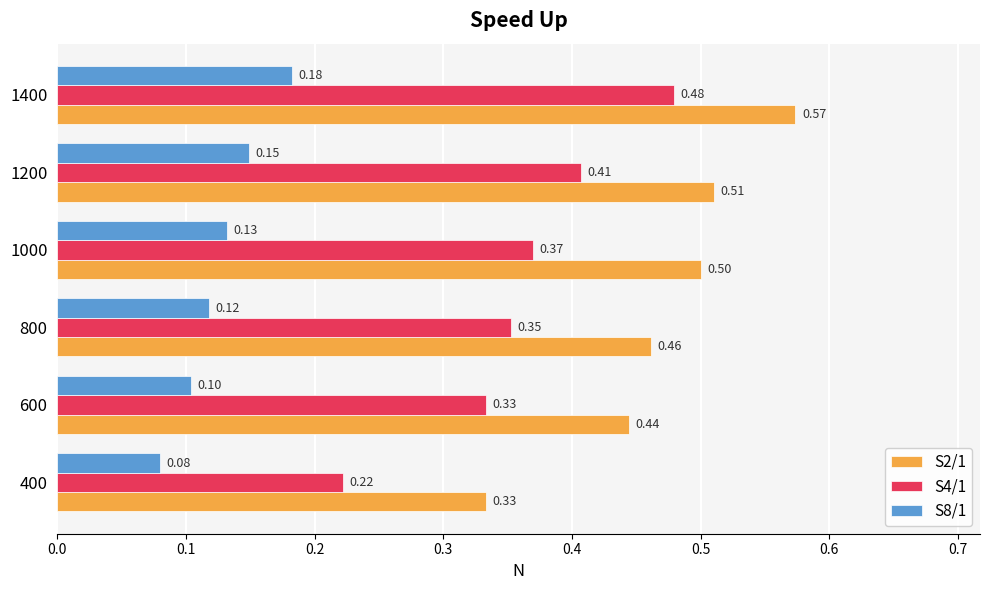

Rank the categories by S2/1 value from lowest to highest.

400, 600, 800, 1000, 1200, 1400